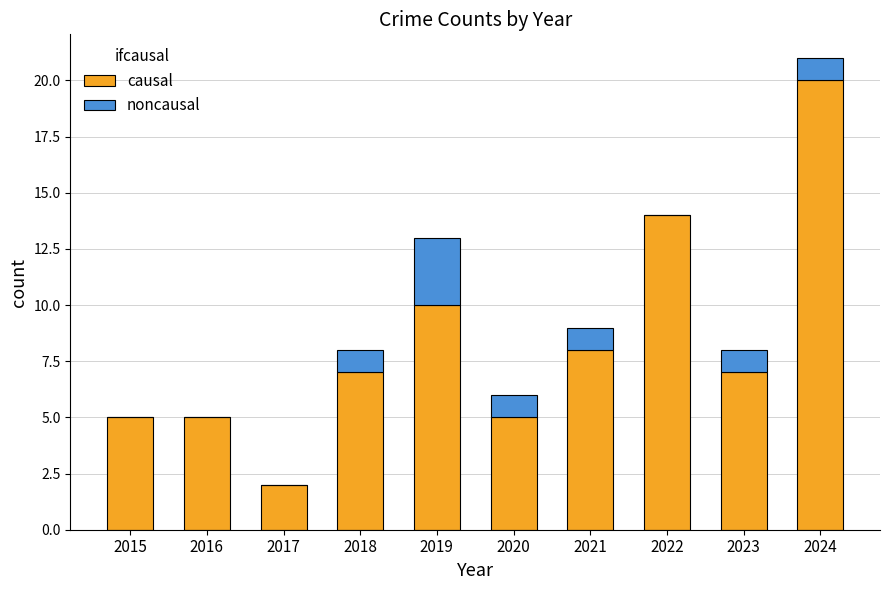

Count the number of data series in this chart.

2